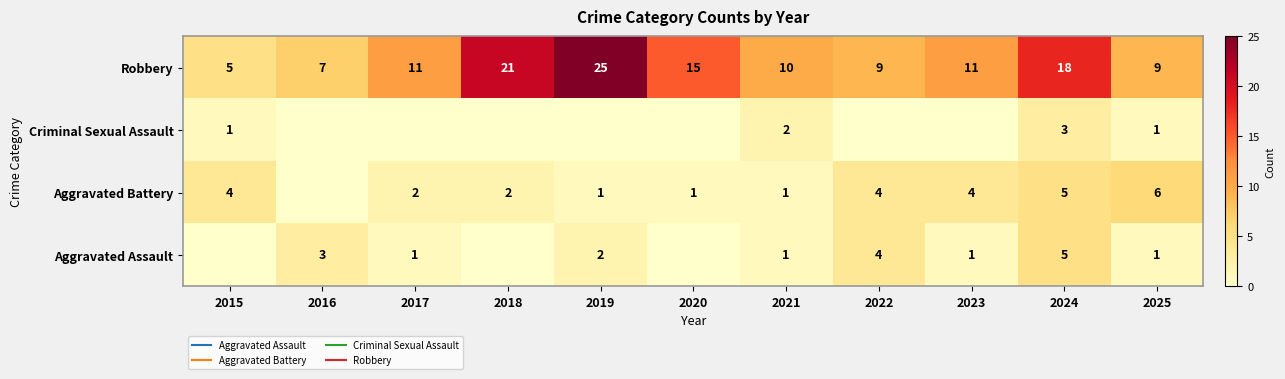

The Aggravated Battery series shows 1 at 2023. True or false?

False